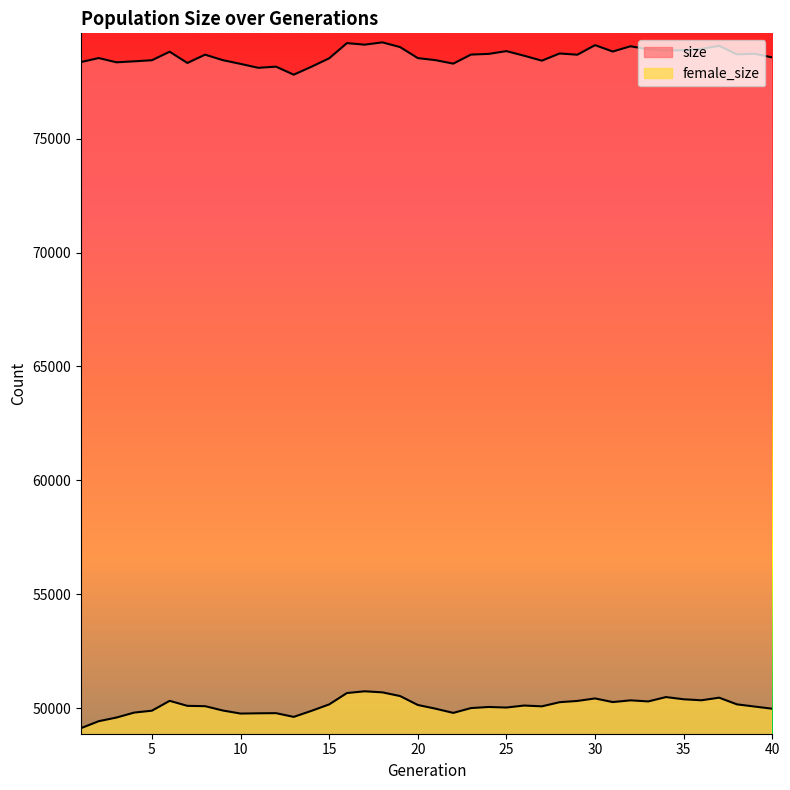

How many lines are shown in the chart?

2